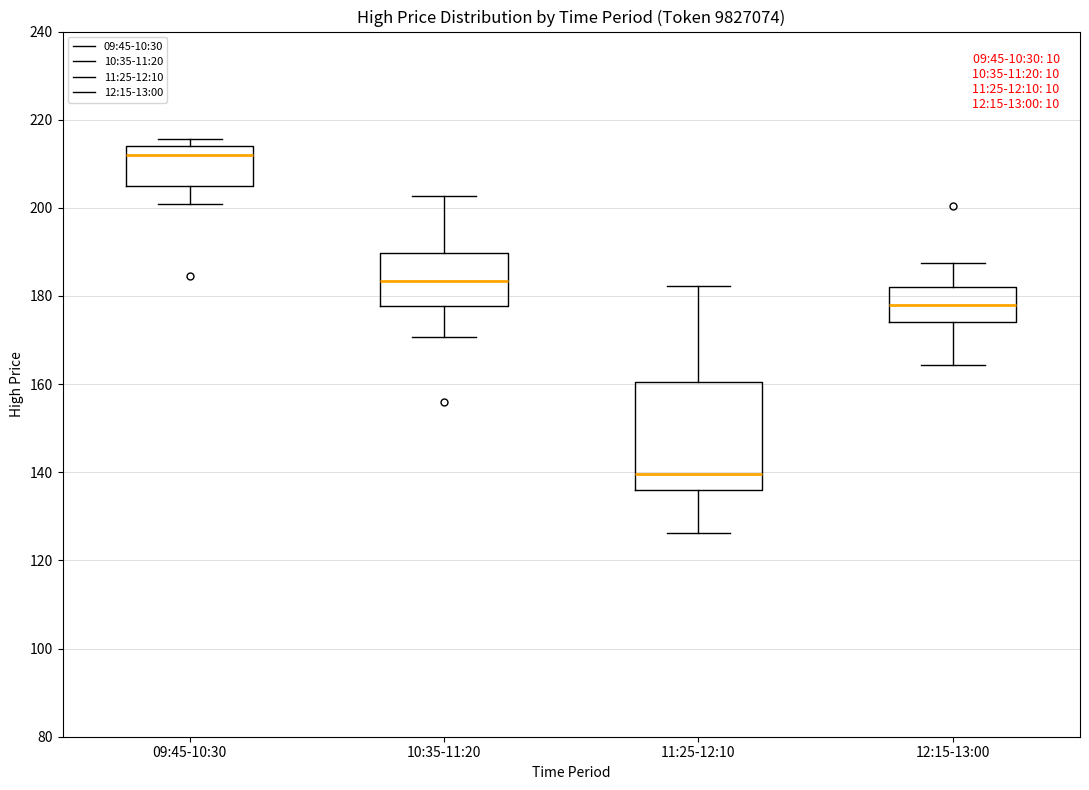

Reading left to right, transcribe this box plot: for each box, give where its median line is, the range the box spans, and where its two whiskers end, as read against the y-axis. The values are not printed on the chart, so give them approximately, as read against the axis.

09:45-10:30: median 212, box 206 to 214, whiskers 200 to 216
10:35-11:20: median 184, box 178 to 190, whiskers 170 to 202
11:25-12:10: median 140, box 136 to 160, whiskers 126 to 182
12:15-13:00: median 178, box 174 to 182, whiskers 164 to 188